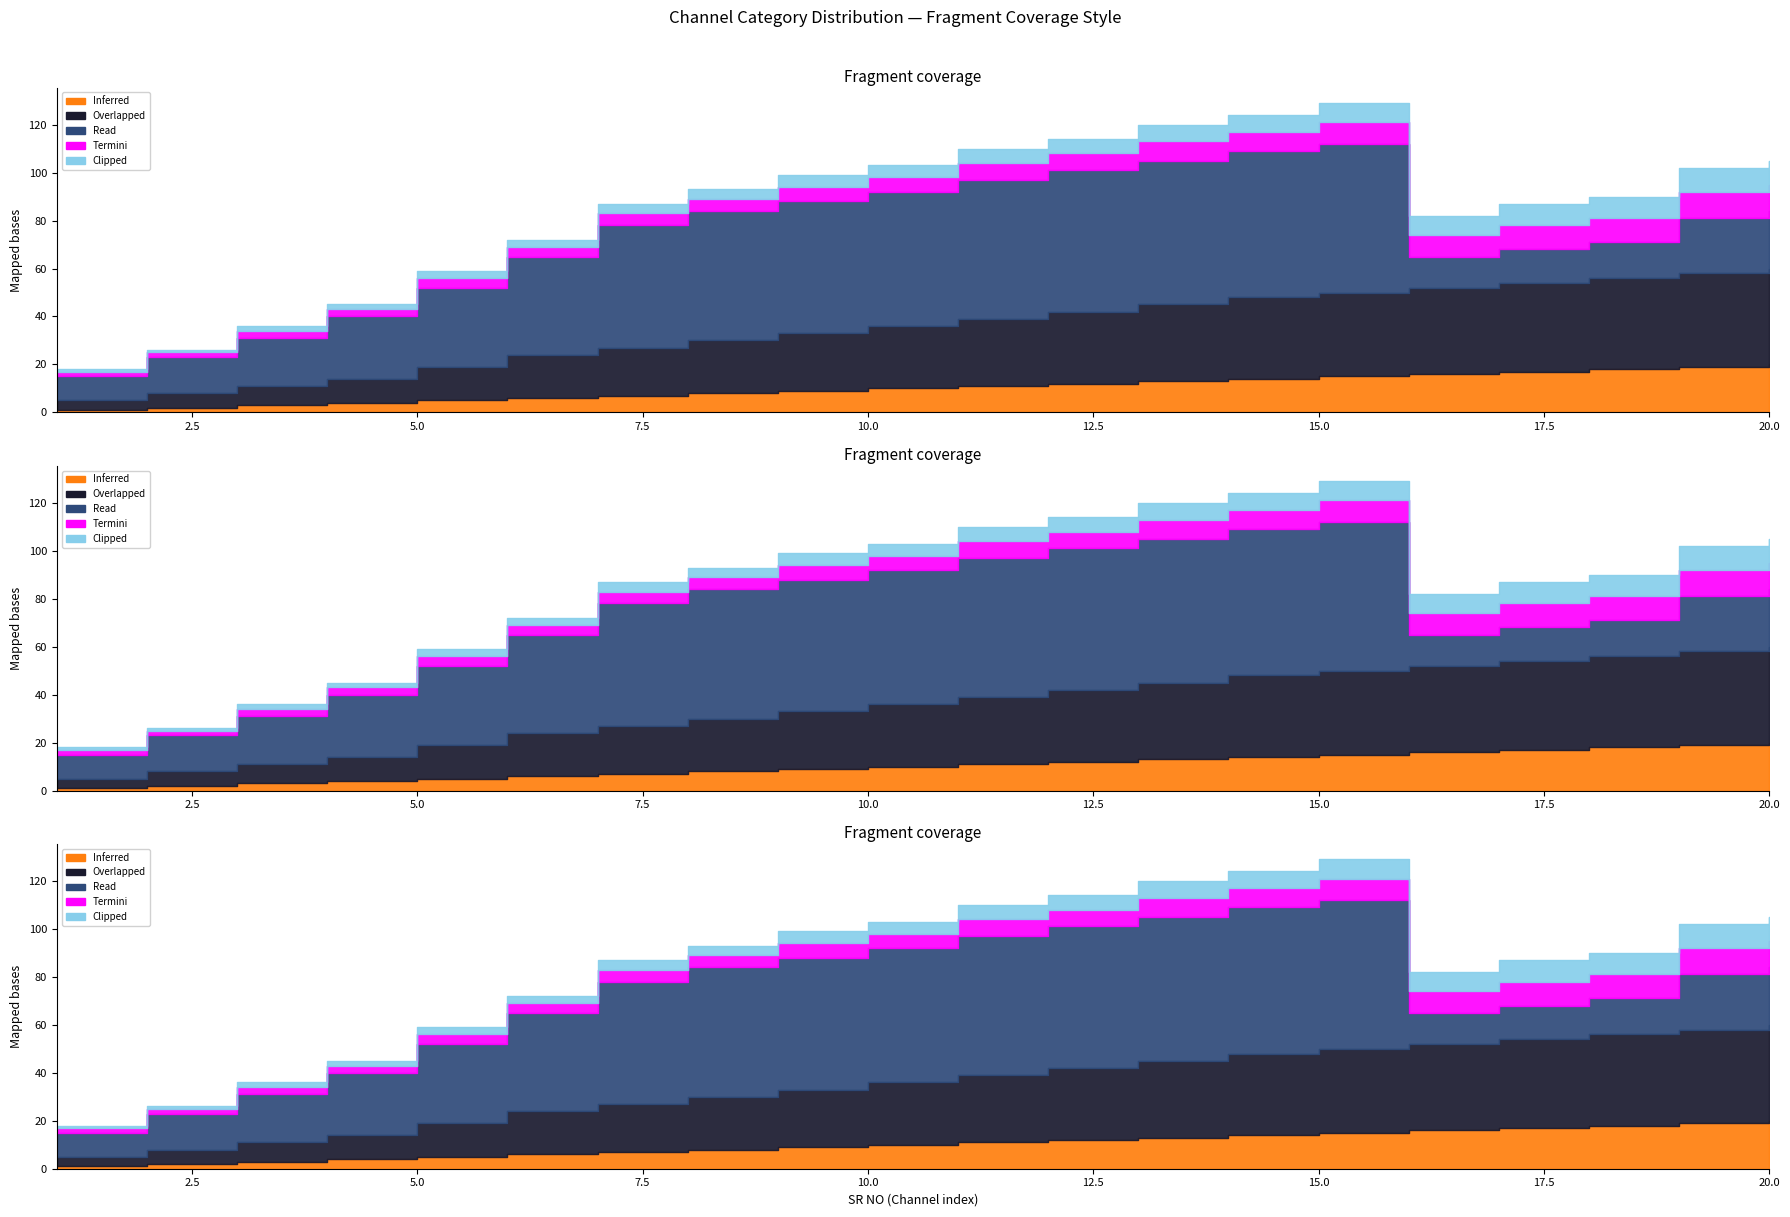

Is the value of Inferred at 13 greater than the value of Termini at 17?

Yes